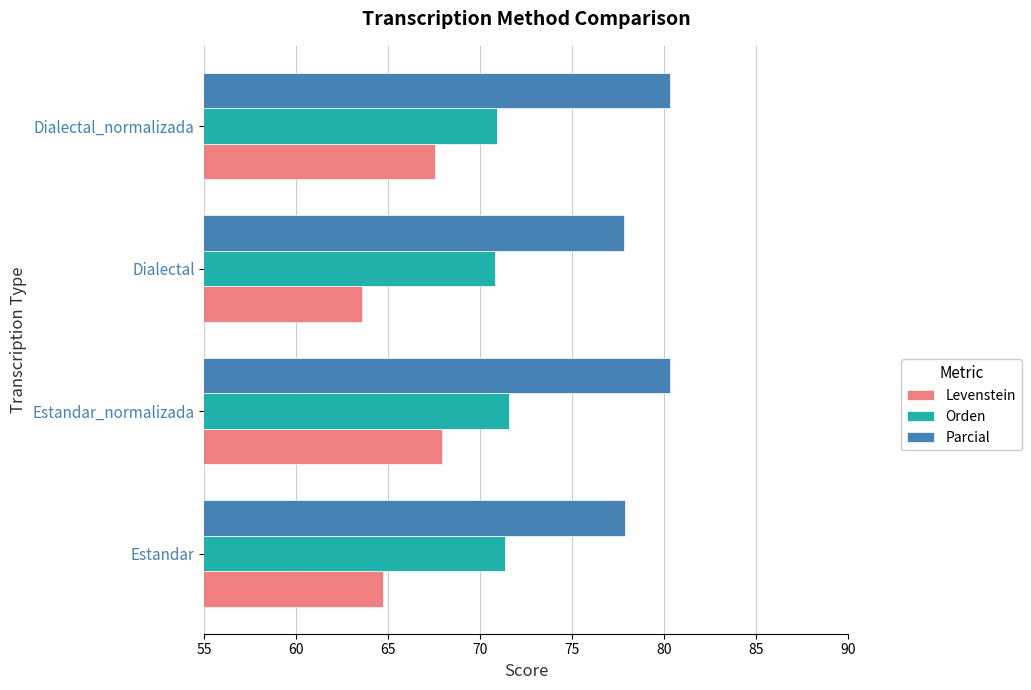

What is the average value of the Orden series?

71.2